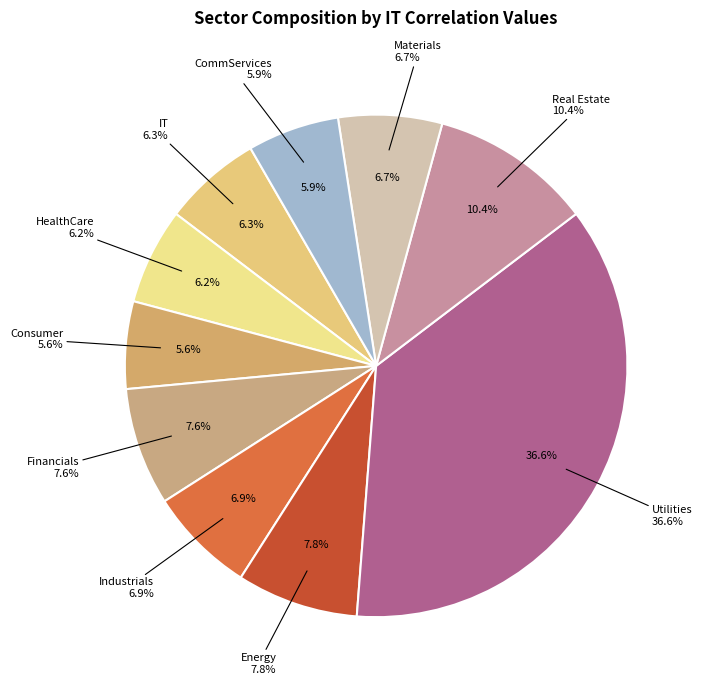

To the nearest percent, what is the difference between the largest and smallest slice percentages?

31%